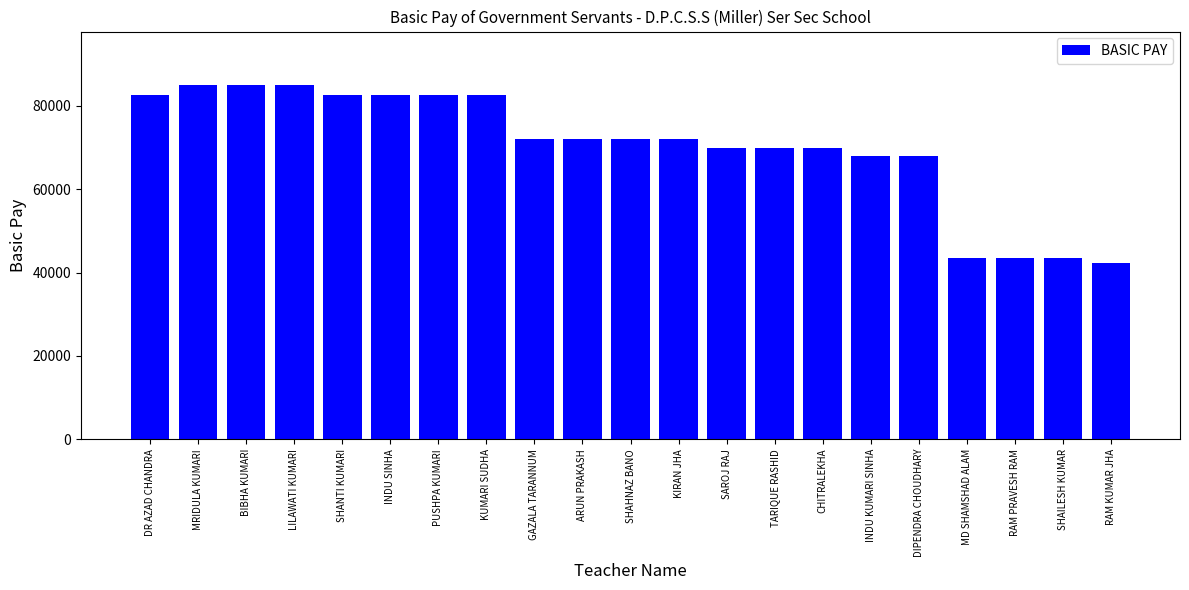

The chart shows a value of 72100 at SHAHNAZ BANO. True or false?

True